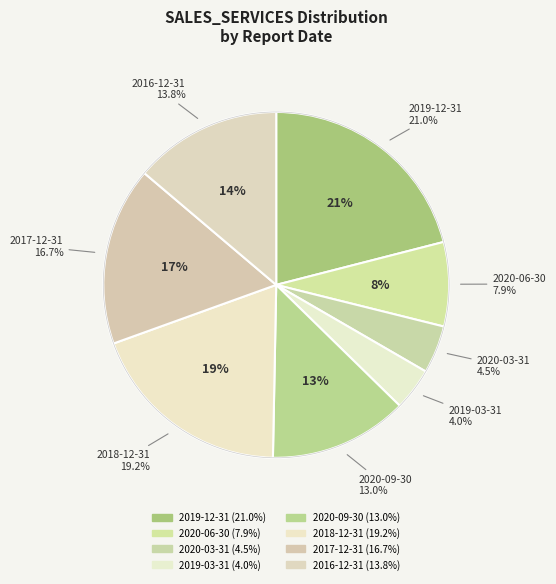

The 2019-03-31 slice represents 4% of the pie. True or false?

True